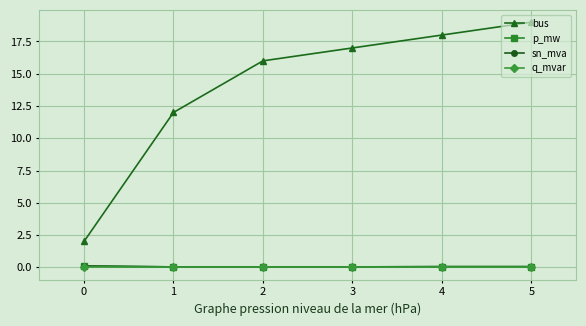

What are all the series names shown in the legend?

bus, p_mw, sn_mva, q_mvar